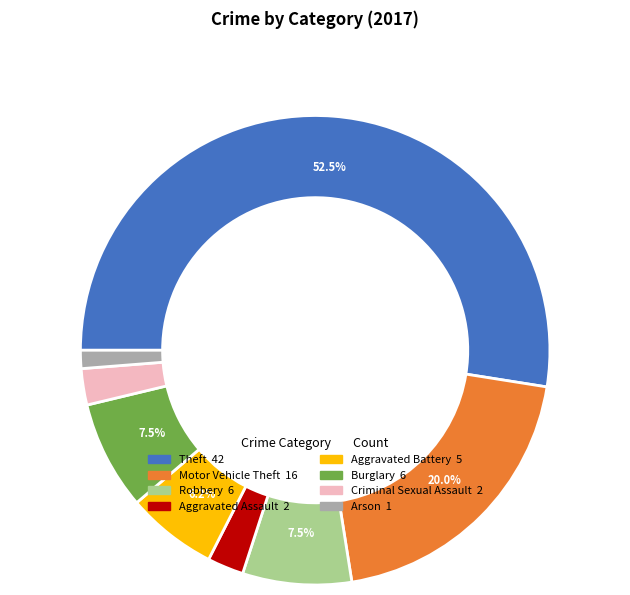

Does any single category account for the majority?

Yes